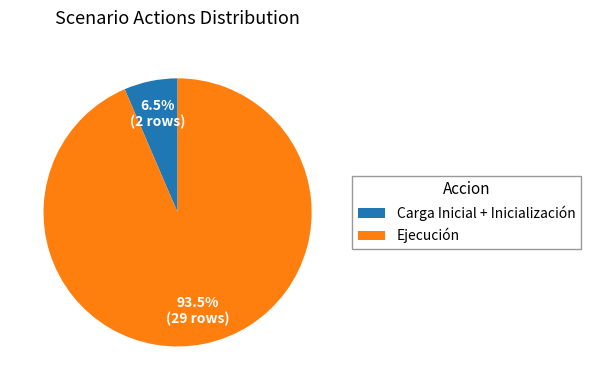

How many slices are in this pie chart?

2